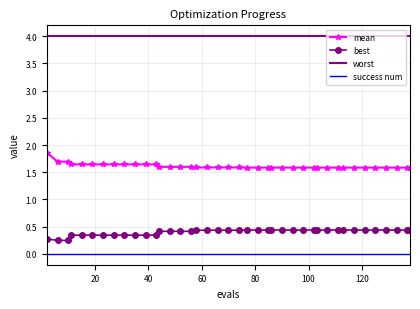

What is the maximum value for best?

0.4